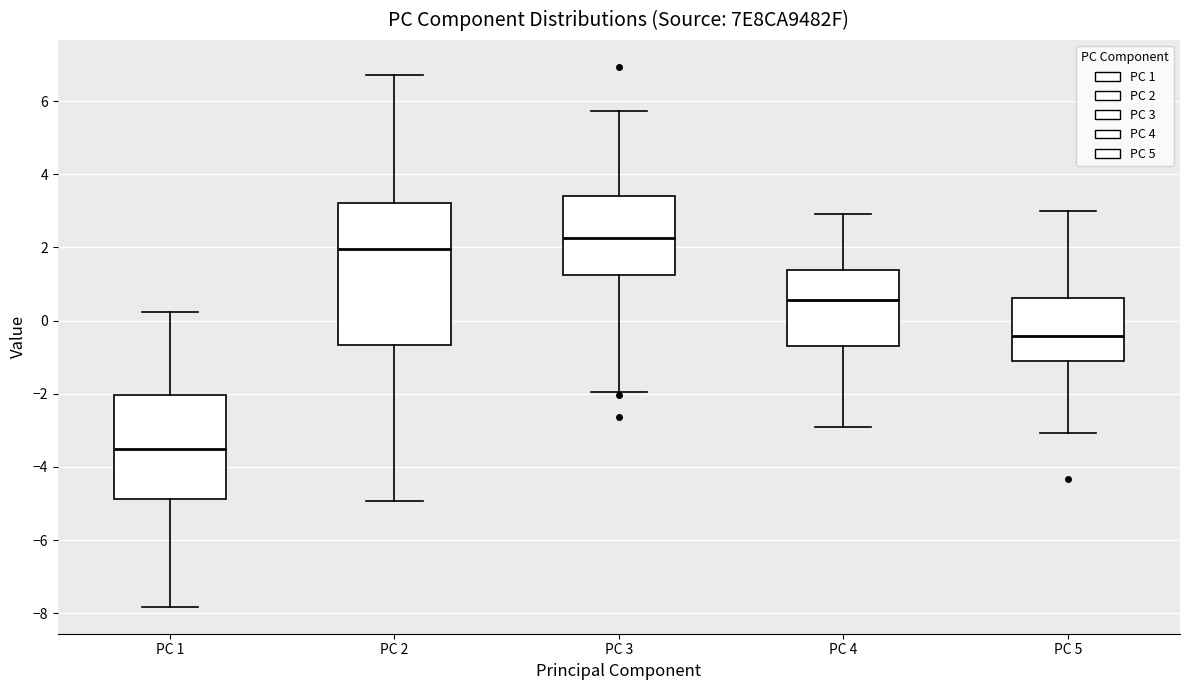

Which box's median line is the highest?

PC 3